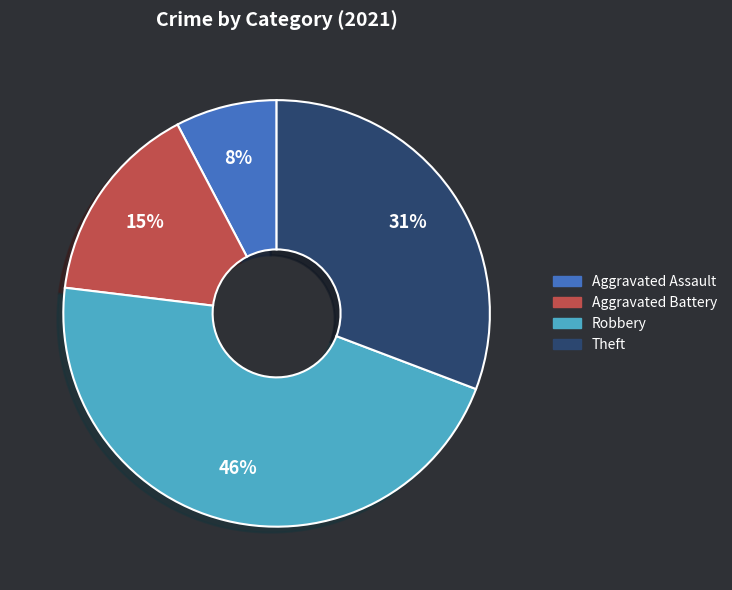

Is there a majority slice in this chart?

No